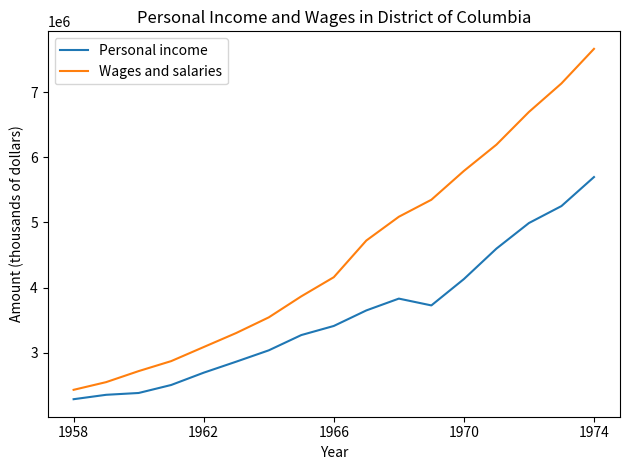

True or false: Personal income and Wages and salaries intersect in this chart.

False